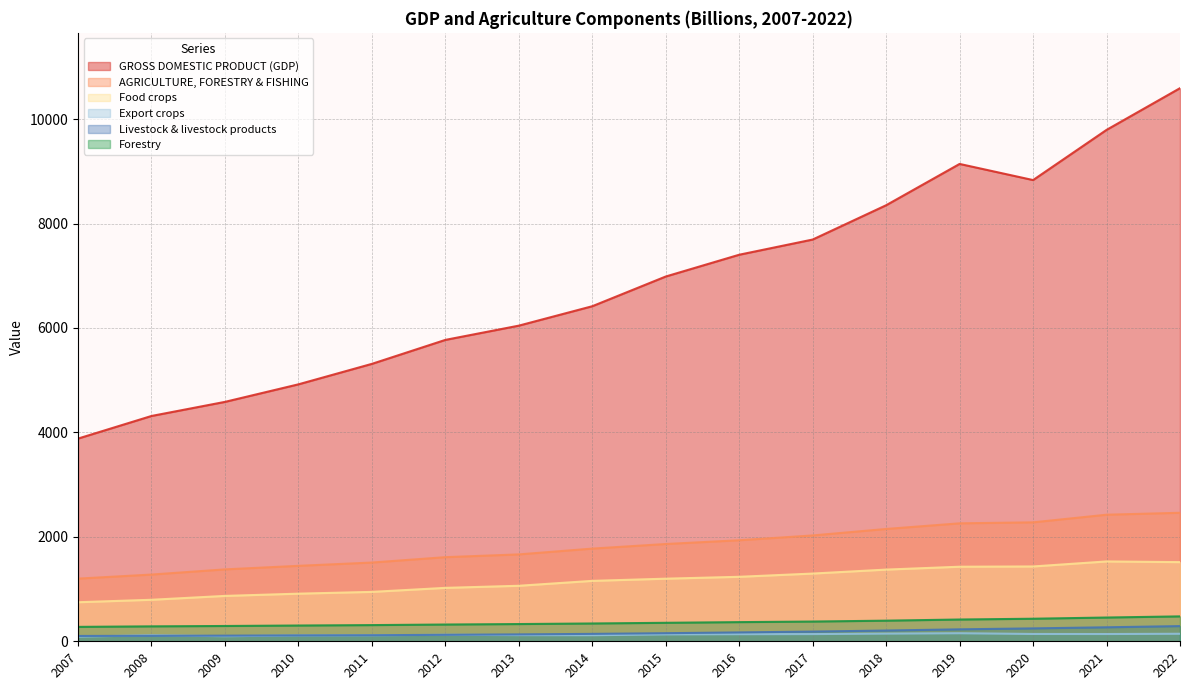

List the series in order of their peak value, lowest first.

Export crops, Livestock & livestock products, Forestry, Food crops, AGRICULTURE, FORESTRY & FISHING, GROSS DOMESTIC PRODUCT (GDP)